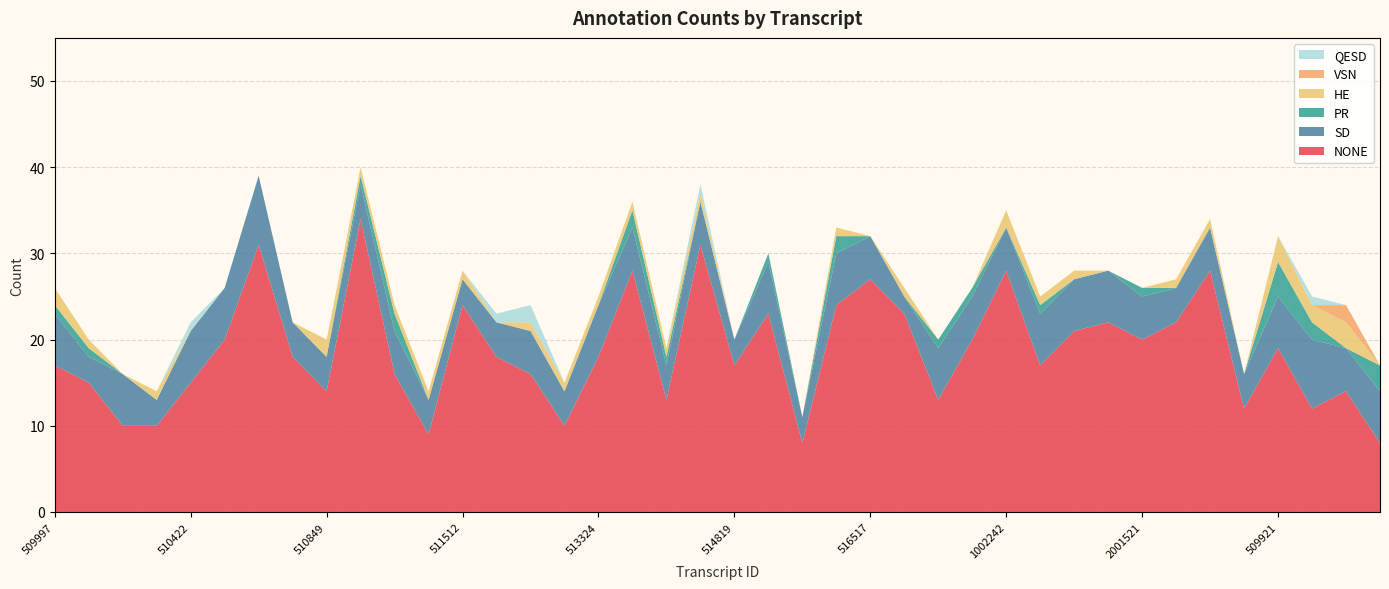

Reading right to left, transcribe all the data shown in this chart.

NONE: 510734=8	510275=14	509969=12	509921=19	2008165=12	2005133=28	2001541=22	2001521=20	1003158=22	1003016=21	1002422=17	1002242=28	1001877=20	1001636=13	1001444=23	516517=27	516417=24	515289=8	515151=23	514819=17	514007=31	513969=13	513762=28	513324=18	513058=10	513033=16	511862=18	511512=24	511250=9	510918=16	510881=34	510849=14	510688=18	510500=31	510457=20	510422=15	510410=10	510401=10	510196=15	509997=17
SD: 510734=6	510275=5	509969=8	509921=6	2008165=4	2005133=5	2001541=4	2001521=5	1003158=6	1003016=6	1002422=6	1002242=5	1001877=5	1001636=6	1001444=2	516517=5	516417=6	515289=3	515151=6	514819=3	514007=5	513969=4	513762=5	513324=6	513058=4	513033=5	511862=4	511512=3	511250=4	510918=5	510881=4	510849=4	510688=4	510500=8	510457=6	510422=6	510410=3	510401=6	510196=3	509997=6
PR: 510734=3	510275=0	509969=2	509921=4	2008165=0	2005133=0	2001541=0	2001521=1	1003158=0	1003016=0	1002422=1	1002242=0	1001877=1	1001636=1	1001444=0	516517=0	516417=2	515289=0	515151=1	514819=0	514007=0	513969=1	513762=2	513324=0	513058=0	513033=0	511862=0	511512=0	511250=0	510918=2	510881=1	510849=0	510688=0	510500=0	510457=0	510422=0	510410=0	510401=0	510196=1	509997=1
HE: 510734=0	510275=3	509969=2	509921=3	2008165=0	2005133=1	2001541=1	2001521=0	1003158=0	1003016=1	1002422=1	1002242=2	1001877=0	1001636=0	1001444=1	516517=0	516417=1	515289=0	515151=0	514819=0	514007=1	513969=1	513762=1	513324=1	513058=1	513033=1	511862=0	511512=1	511250=1	510918=1	510881=1	510849=2	510688=0	510500=0	510457=0	510422=0	510410=1	510401=0	510196=1	509997=2
VSN: 510734=0	510275=2	509969=0	509921=0	2008165=0	2005133=0	2001541=0	2001521=0	1003158=0	1003016=0	1002422=0	1002242=0	1001877=0	1001636=0	1001444=0	516517=0	516417=0	515289=0	515151=0	514819=0	514007=0	513969=0	513762=0	513324=0	513058=0	513033=0	511862=0	511512=0	511250=0	510918=0	510881=0	510849=0	510688=0	510500=0	510457=0	510422=0	510410=0	510401=0	510196=0	509997=0
QESD: 510734=0	510275=0	509969=1	509921=0	2008165=0	2005133=0	2001541=0	2001521=0	1003158=0	1003016=0	1002422=0	1002242=0	1001877=0	1001636=0	1001444=0	516517=0	516417=0	515289=0	515151=0	514819=0	514007=1	513969=0	513762=0	513324=0	513058=0	513033=2	511862=1	511512=0	511250=0	510918=0	510881=0	510849=0	510688=0	510500=0	510457=0	510422=1	510410=0	510401=0	510196=0	509997=0